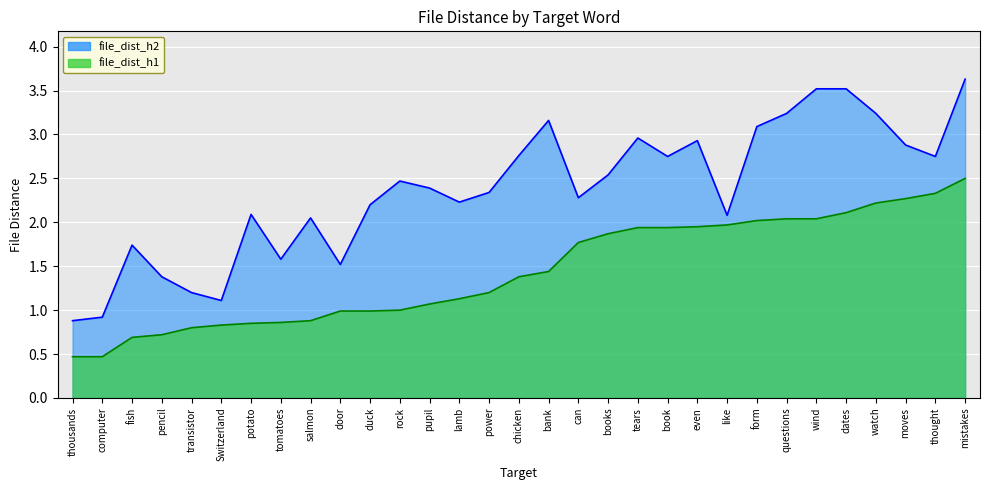

What value does the file_dist_h1_line series have at rock?

1.0